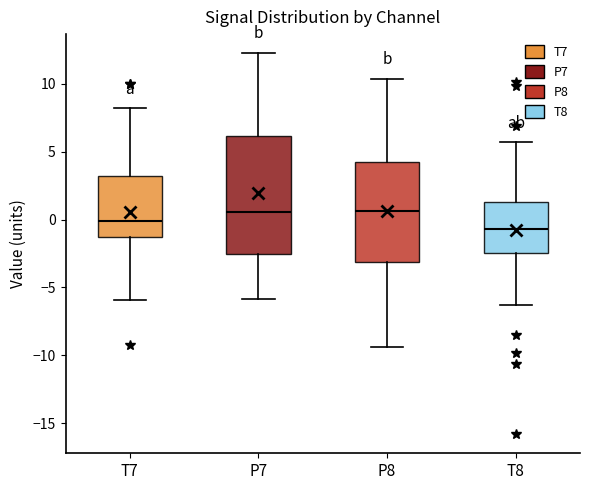

Which box's median line is the lowest?

T8